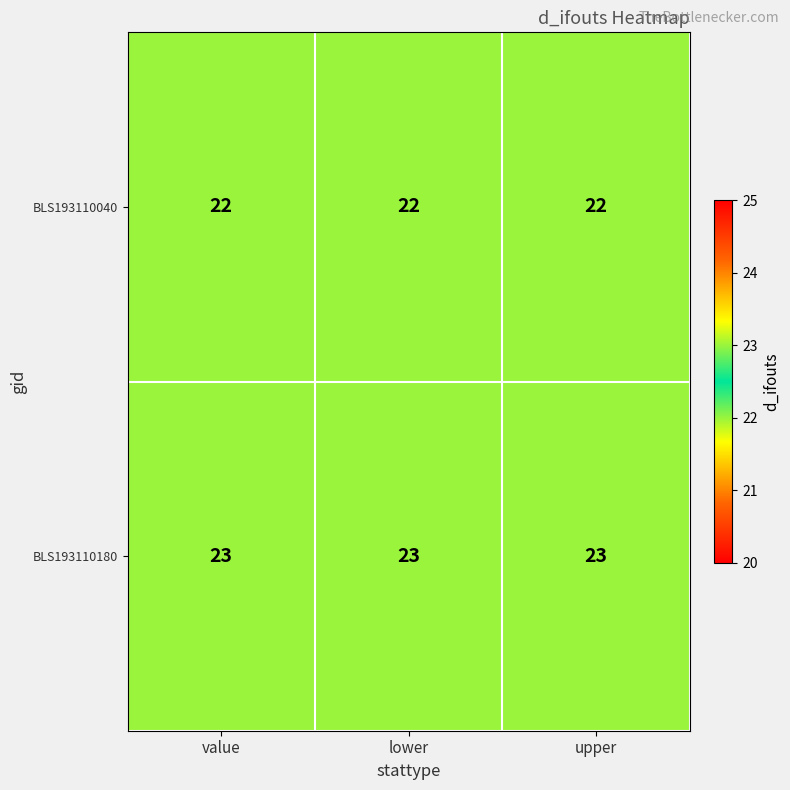

What is the average value of the BLS193110040 series?

22